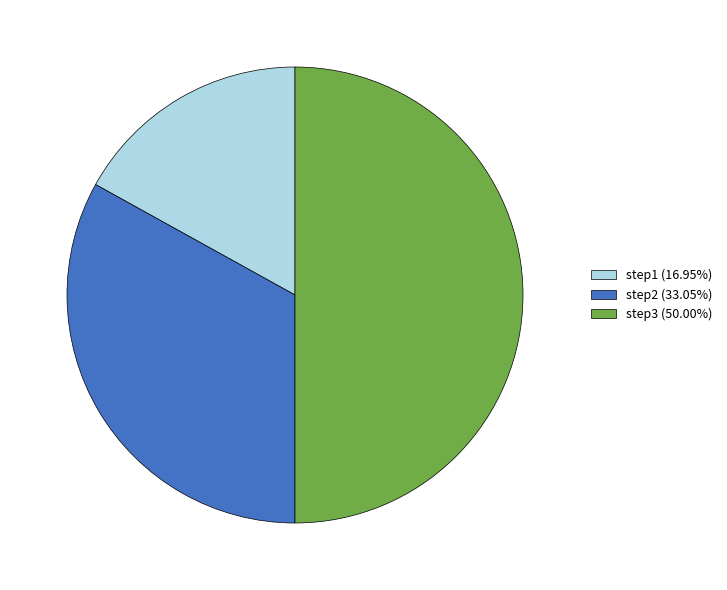

How many segments does this pie chart have?

3